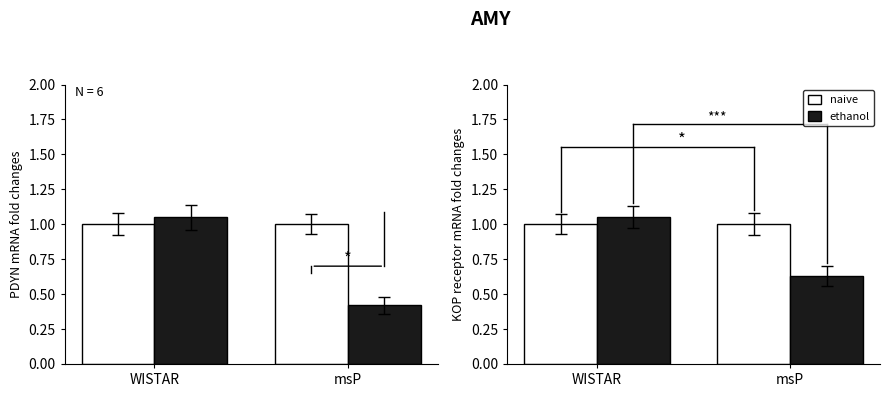

At which label is naive closest to 1?

WISTAR